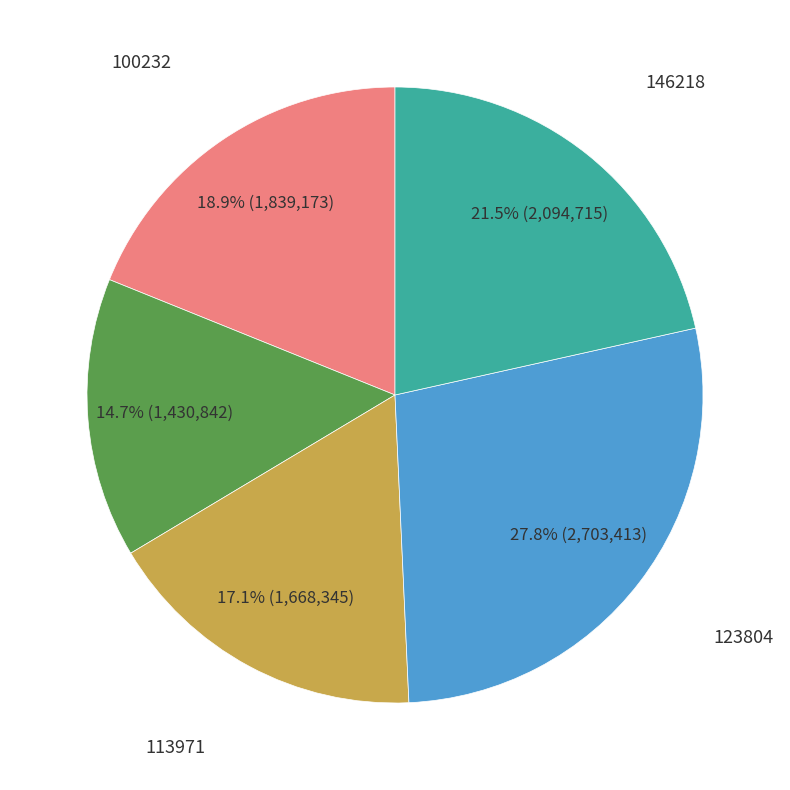

Is there any slice that represents more than half of the pie?

No